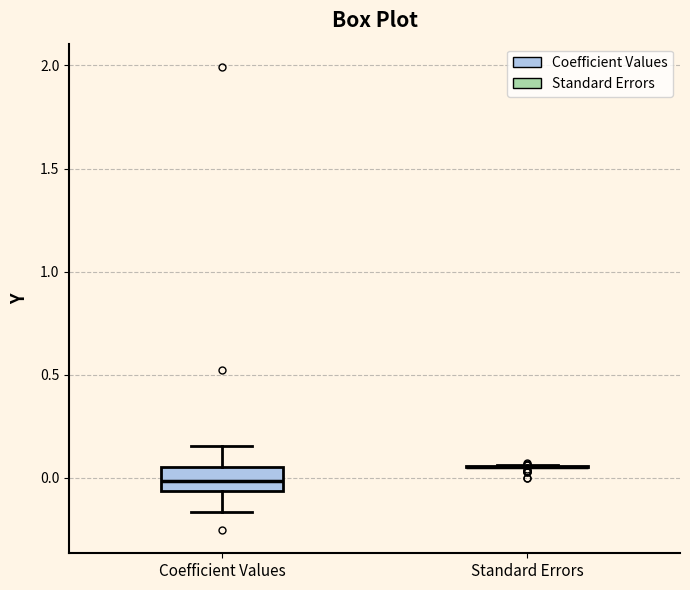

Reading left to right, transcribe this box plot: for each box, give where its median line is, the range the box spans, and where its two whiskers end, as read against the y-axis. The values are not printed on the chart, so give them approximately, as read against the axis.

Coefficient Values: median 0.00, box -0.05 to 0.05, whiskers -0.15 to 0.15
Standard Errors: box collapsed to a line at 0.05, whiskers 0.05 to 0.05